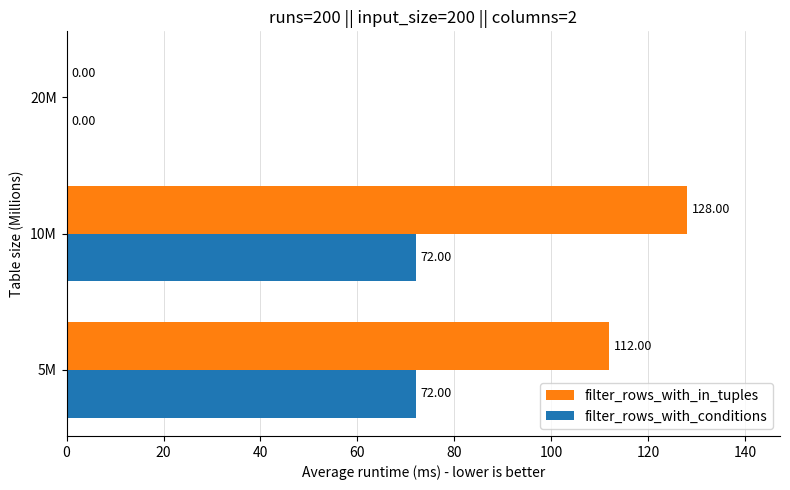

Which series changed the most between 5M and 10M?

filter_rows_with_in_tuples